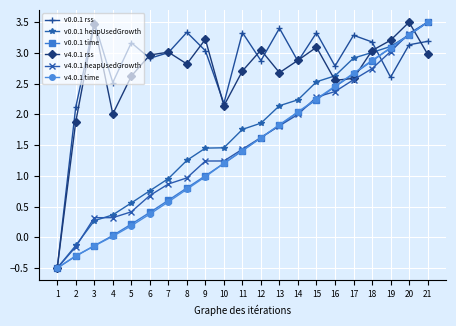

How many series are shown in this chart?

6